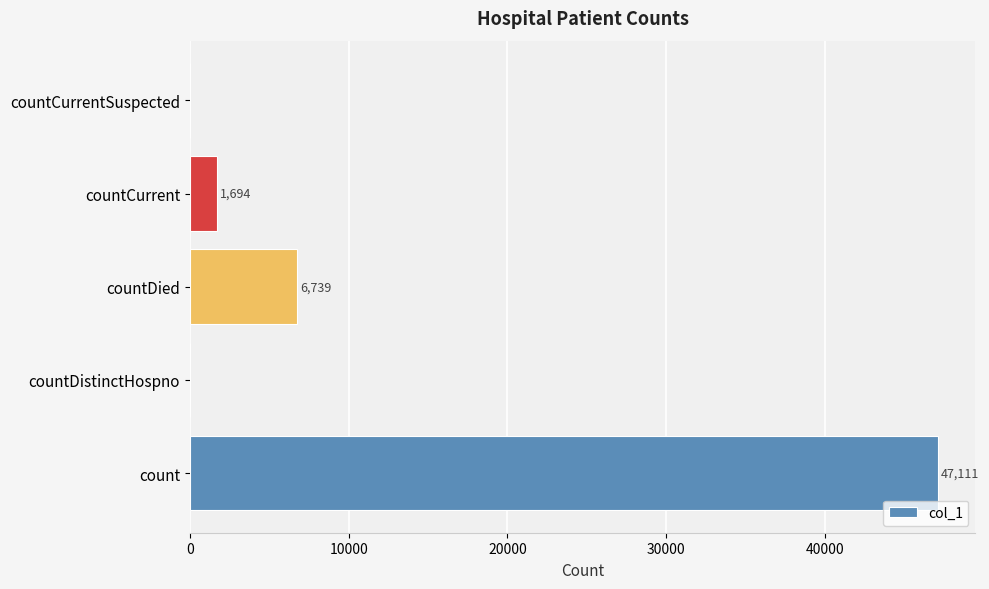

Which has a higher value, countDied or countCurrentSuspected?

countDied